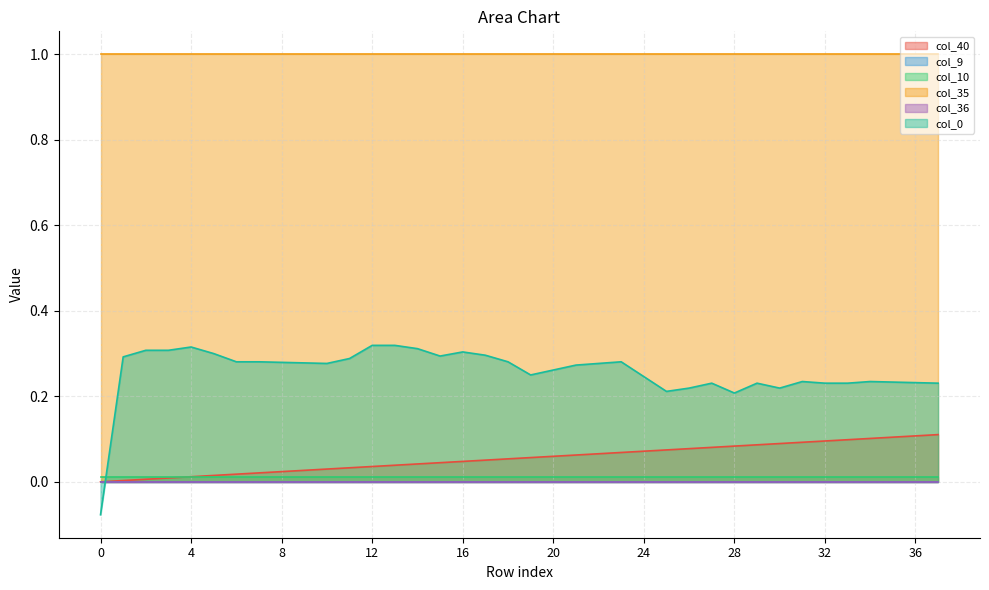

True or false: col_40 and col_36 cross at least once.

False